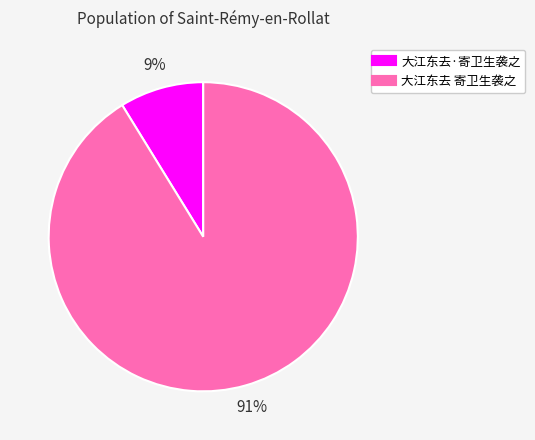

How many slices are in this pie chart?

2